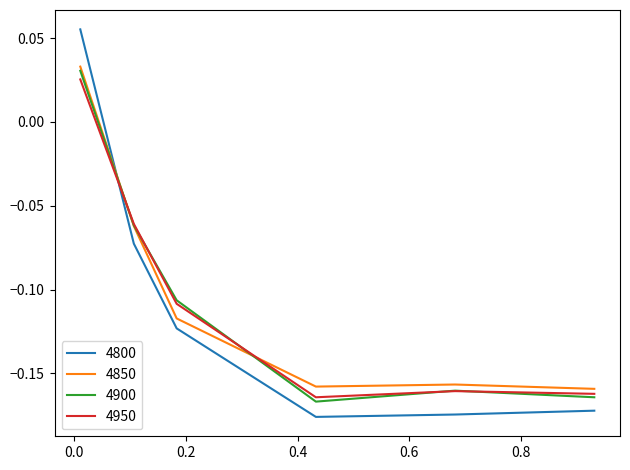

True or false: 4800 and 4900 cross at least once.

True